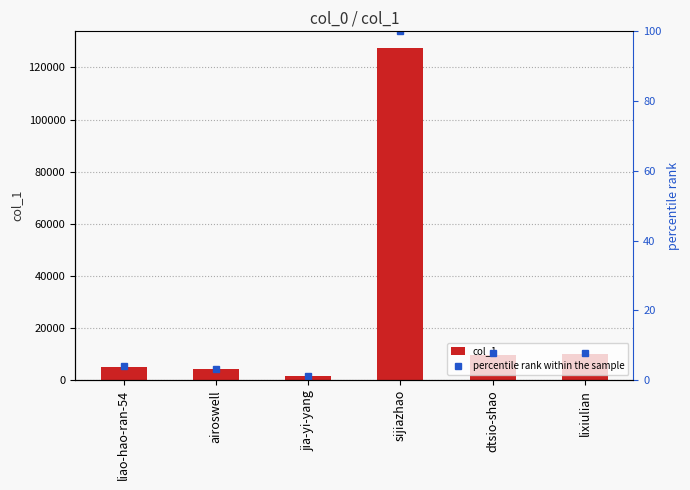

What is the spread (max minus min) of values at jia-yi-yang?

1654.7